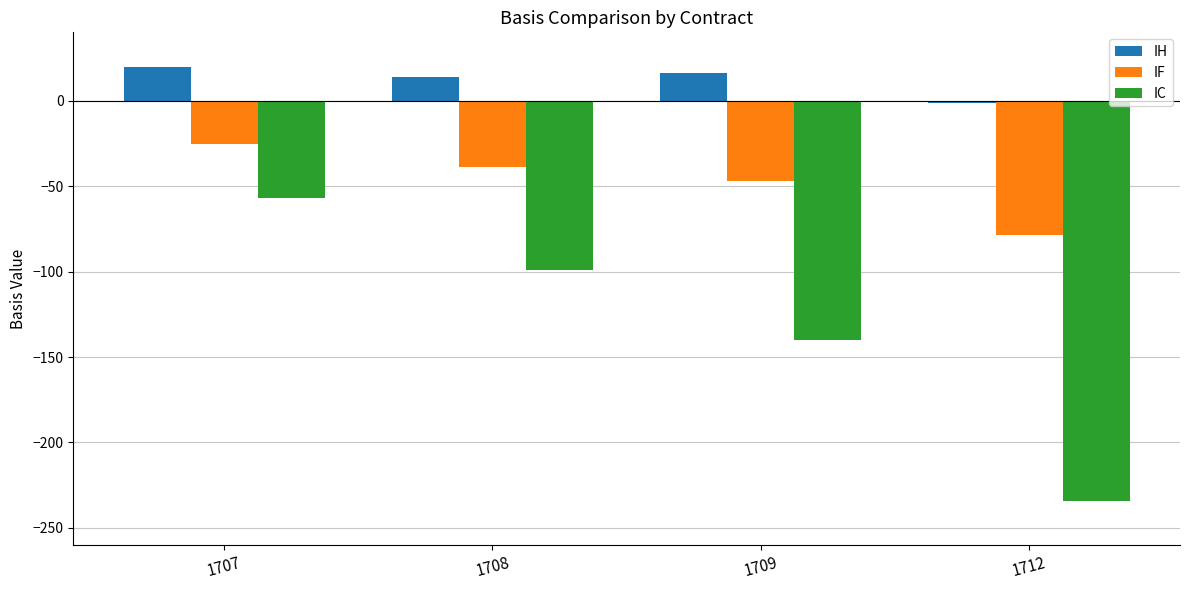

What is the difference between the highest and lowest values at 1712?

233.2